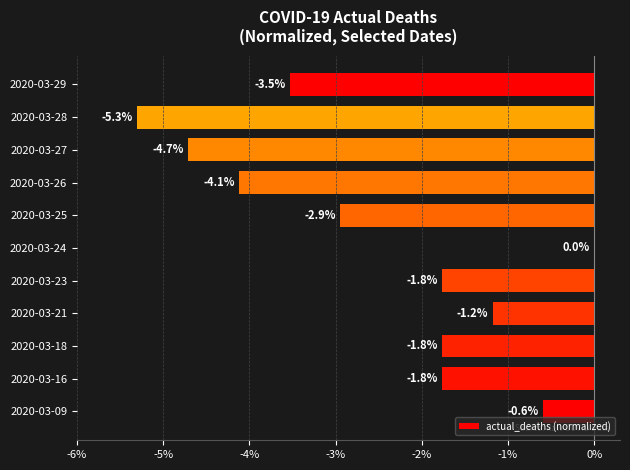

Which category has the highest value across all series?

2020-03-24